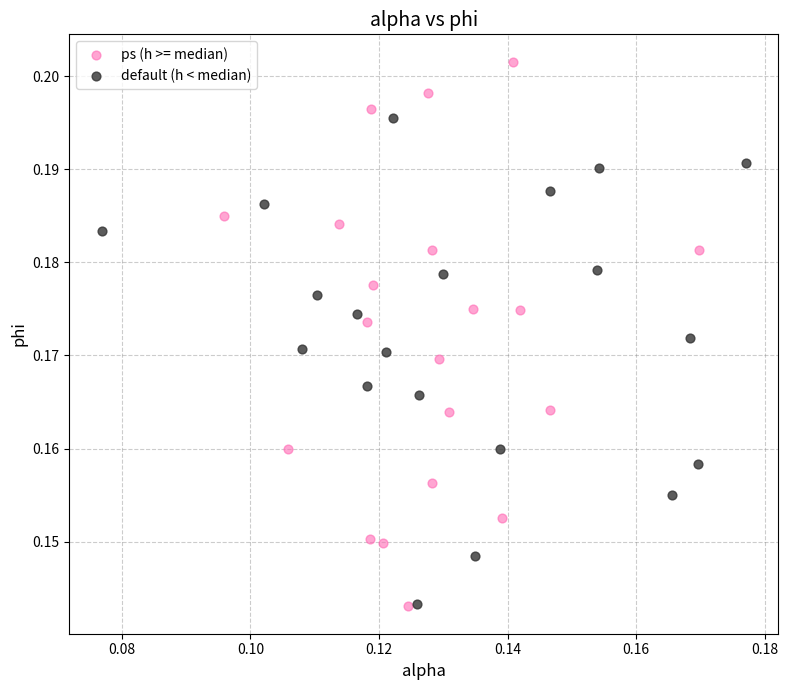

What are all the series names shown in the legend?

ps (h >= median), default (h < median)